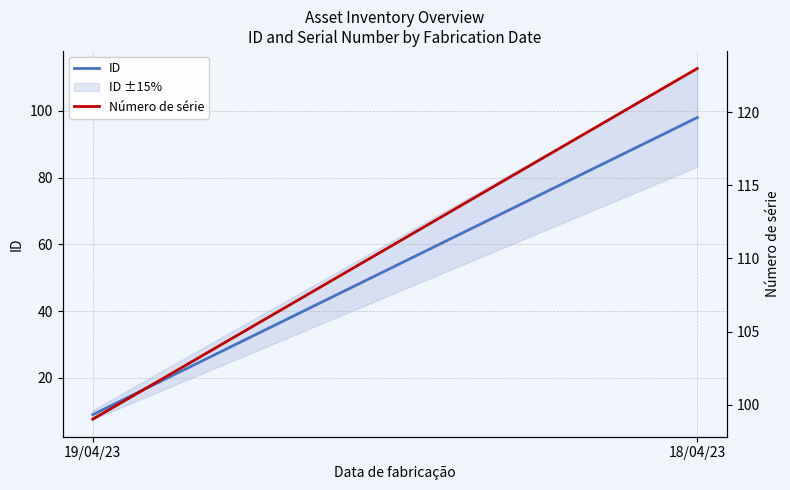

Count the Número de série values in the range 99 to 123.

2